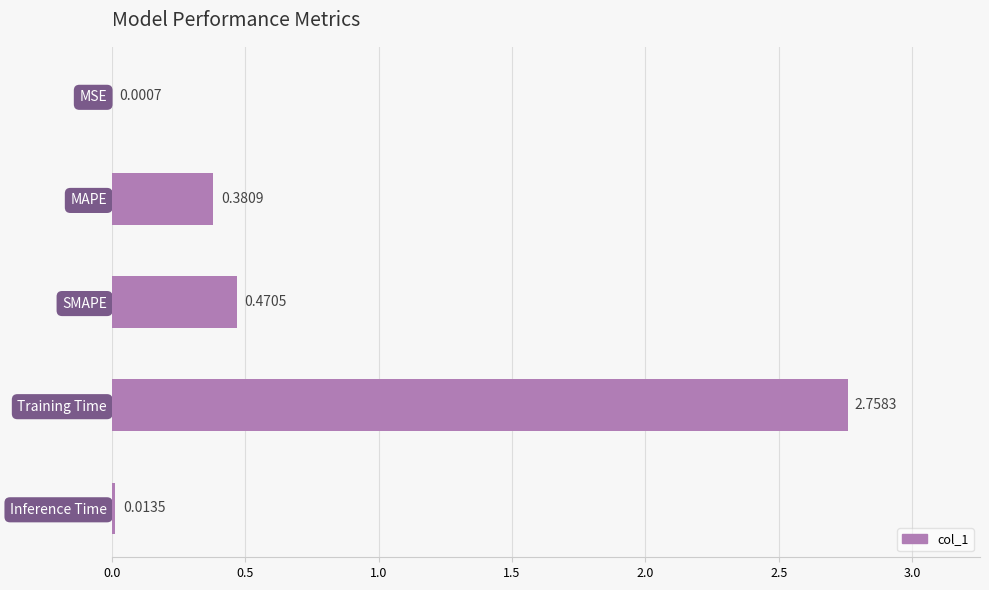

What is the change in value from MAPE to Inference Time?

-0.4